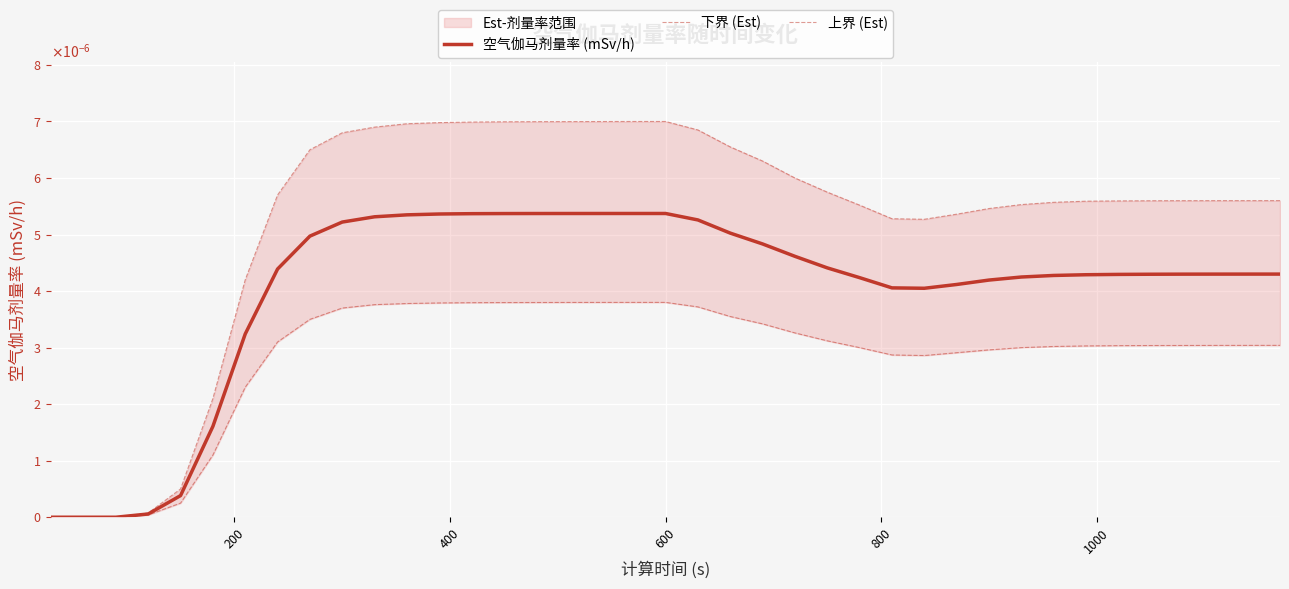

At which category is the sum across all series the highest?

600